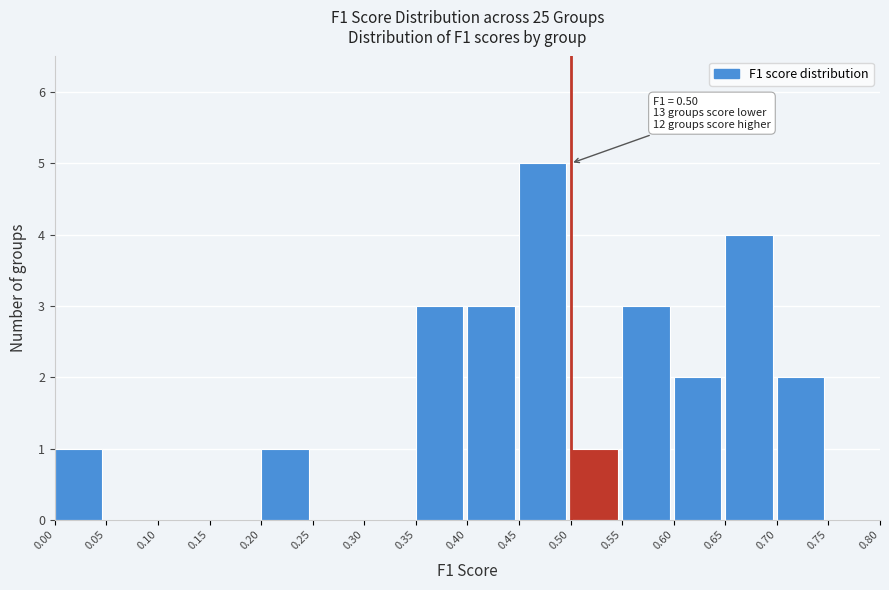

Which range on the x-axis has the tallest bar?

0.45 to 0.50